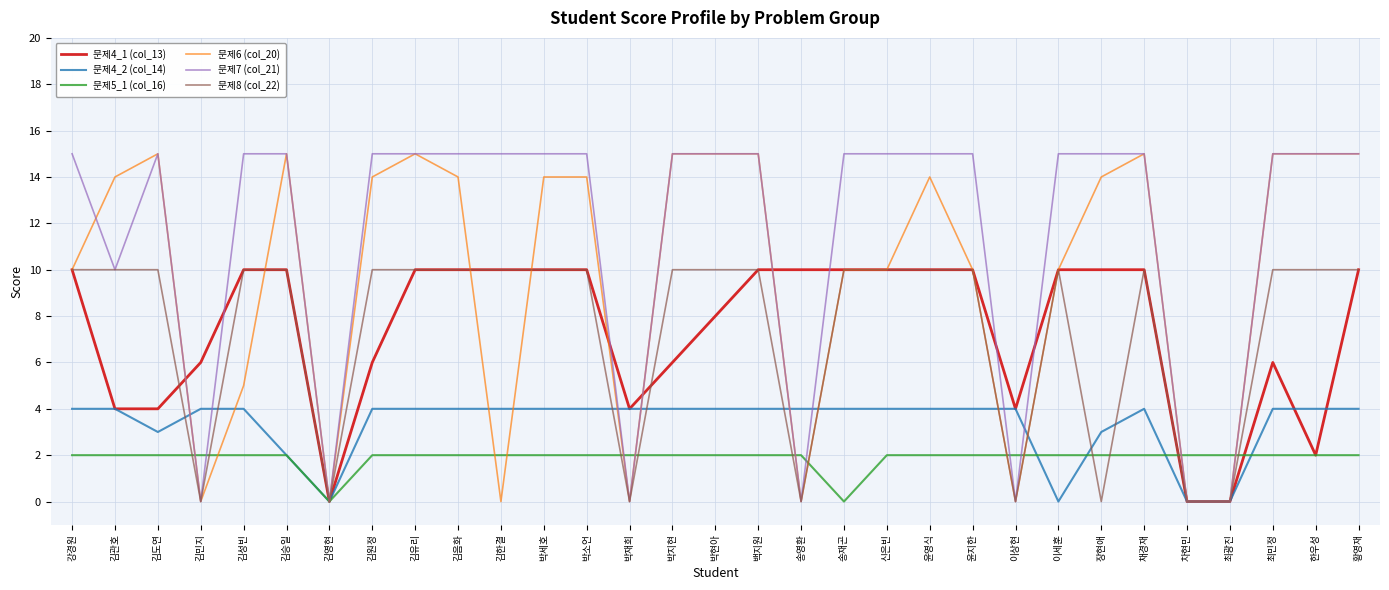

Reading left to right, transcribe all the data shown in this chart.

문제4_1 (col_13): 강경원=10	김관호=4	김도연=4	김민지=6	김성빈=10	김승일=10	김영현=0	김원정=6	김유리=10	김음화=10	김한결=10	박세호=10	박소언=10	박재희=4	박지현=6	박현아=8	백지원=10	송영환=10	송재곤=10	신은빈=10	윤영식=10	윤지한=10	이상현=4	이세훈=10	장현애=10	채경재=10	차현민=0	최광진=0	최민정=6	한우성=2	황영재=10
문제4_2 (col_14): 강경원=4	김관호=4	김도연=3	김민지=4	김성빈=4	김승일=2	김영현=0	김원정=4	김유리=4	김음화=4	김한결=4	박세호=4	박소언=4	박재희=4	박지현=4	박현아=4	백지원=4	송영환=4	송재곤=4	신은빈=4	윤영식=4	윤지한=4	이상현=4	이세훈=0	장현애=3	채경재=4	차현민=0	최광진=0	최민정=4	한우성=4	황영재=4
문제5_1 (col_16): 강경원=2	김관호=2	김도연=2	김민지=2	김성빈=2	김승일=2	김영현=0	김원정=2	김유리=2	김음화=2	김한결=2	박세호=2	박소언=2	박재희=2	박지현=2	박현아=2	백지원=2	송영환=2	송재곤=0	신은빈=2	윤영식=2	윤지한=2	이상현=2	이세훈=2	장현애=2	채경재=2	차현민=2	최광진=2	최민정=2	한우성=2	황영재=2
문제6 (col_20): 강경원=10	김관호=14	김도연=15	김민지=0	김성빈=5	김승일=15	김영현=0	김원정=14	김유리=15	김음화=14	김한결=0	박세호=14	박소언=14	박재희=0	박지현=15	박현아=15	백지원=15	송영환=0	송재곤=10	신은빈=10	윤영식=14	윤지한=10	이상현=0	이세훈=10	장현애=14	채경재=15	차현민=0	최광진=0	최민정=15	한우성=15	황영재=15
문제7 (col_21): 강경원=15	김관호=10	김도연=15	김민지=0	김성빈=15	김승일=15	김영현=0	김원정=15	김유리=15	김음화=15	김한결=15	박세호=15	박소언=15	박재희=0	박지현=15	박현아=15	백지원=15	송영환=0	송재곤=15	신은빈=15	윤영식=15	윤지한=15	이상현=0	이세훈=15	장현애=15	채경재=15	차현민=0	최광진=0	최민정=15	한우성=15	황영재=15
문제8 (col_22): 강경원=10	김관호=10	김도연=10	김민지=0	김성빈=10	김승일=10	김영현=0	김원정=10	김유리=10	김음화=10	김한결=10	박세호=10	박소언=10	박재희=0	박지현=10	박현아=10	백지원=10	송영환=0	송재곤=10	신은빈=10	윤영식=10	윤지한=10	이상현=0	이세훈=10	장현애=0	채경재=10	차현민=0	최광진=0	최민정=10	한우성=10	황영재=10